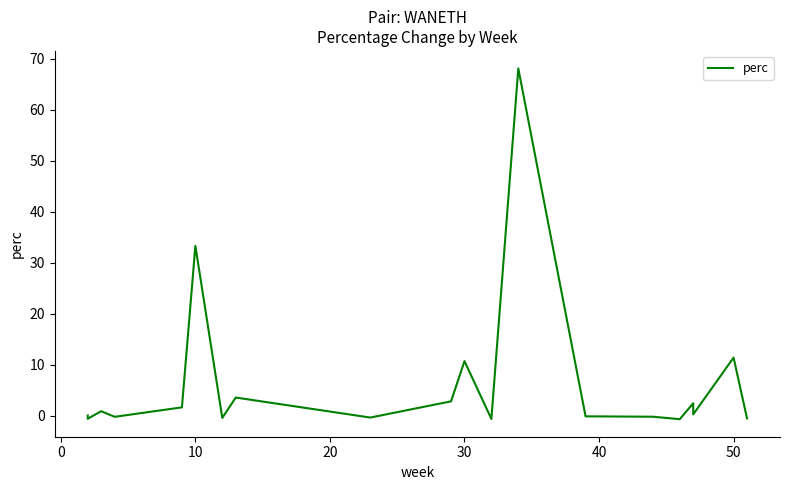

How many series are shown in this chart?

1